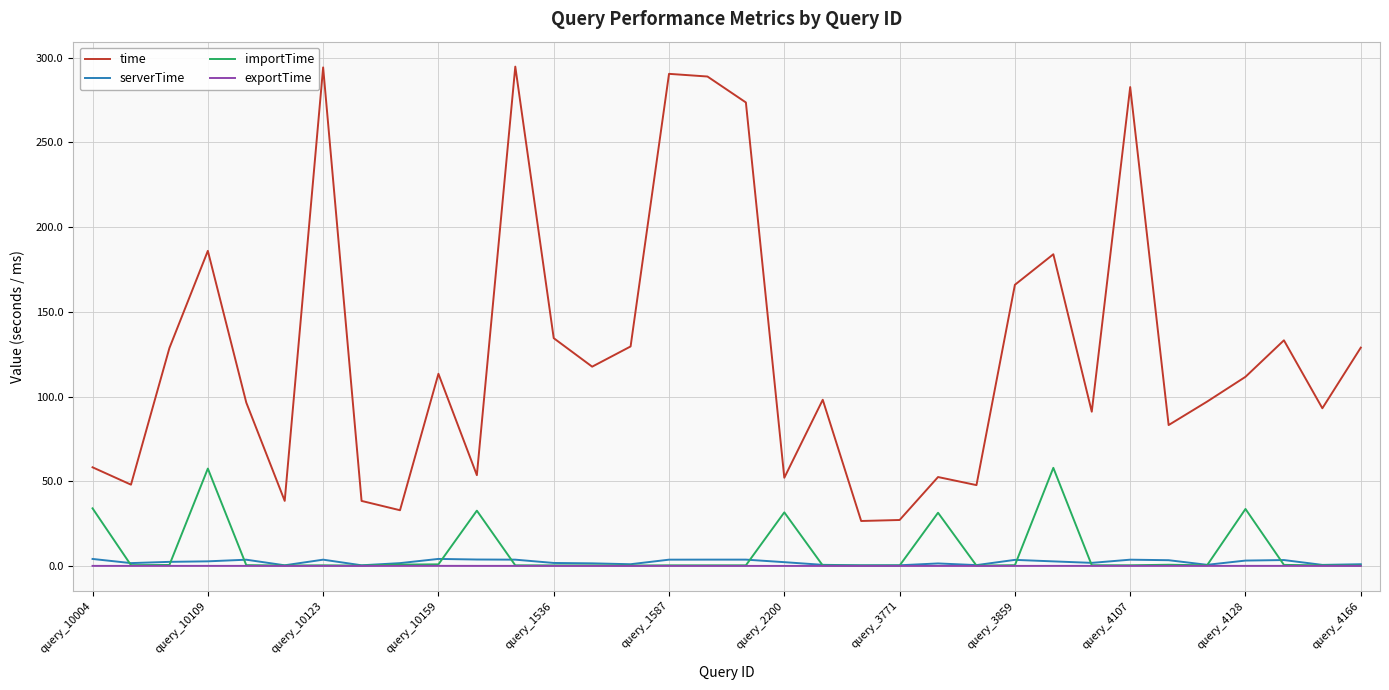

True or false: importTime and time cross at least once.

False